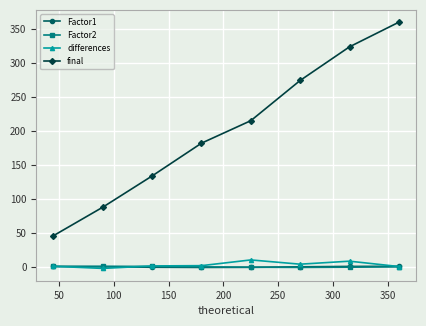

How many data points in final are above 214?

4